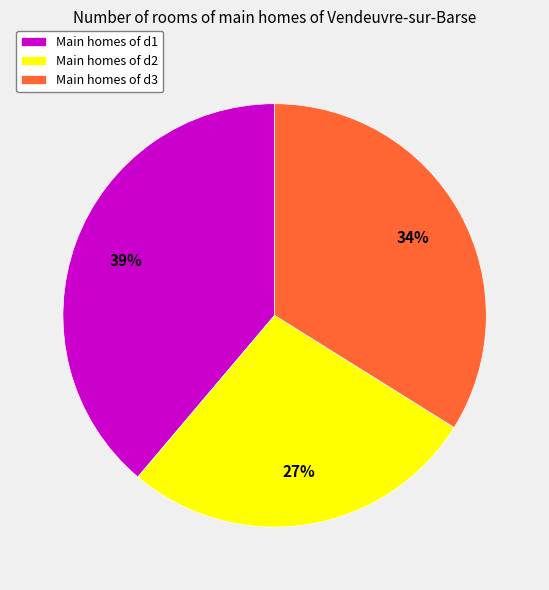

To the nearest percent, what is the difference between the largest and smallest slice percentages?

12%